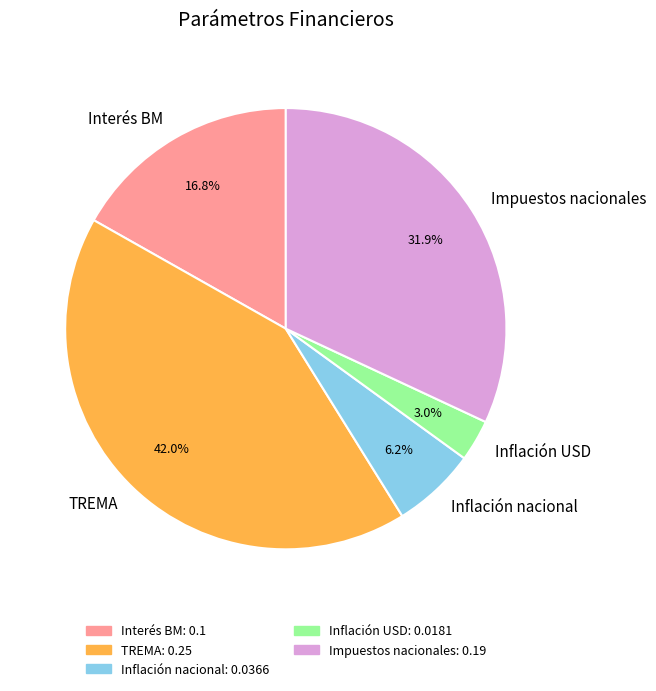

Which slice is the smallest?

Inflación USD